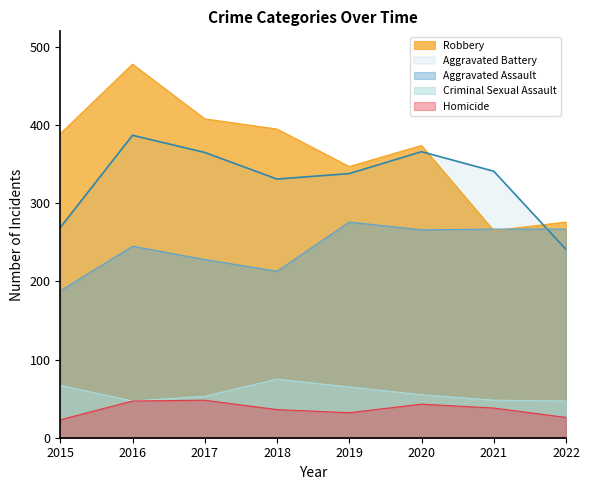

In Aggravated Battery, how many points are lower than both neighbors (excluding endpoints)?

1